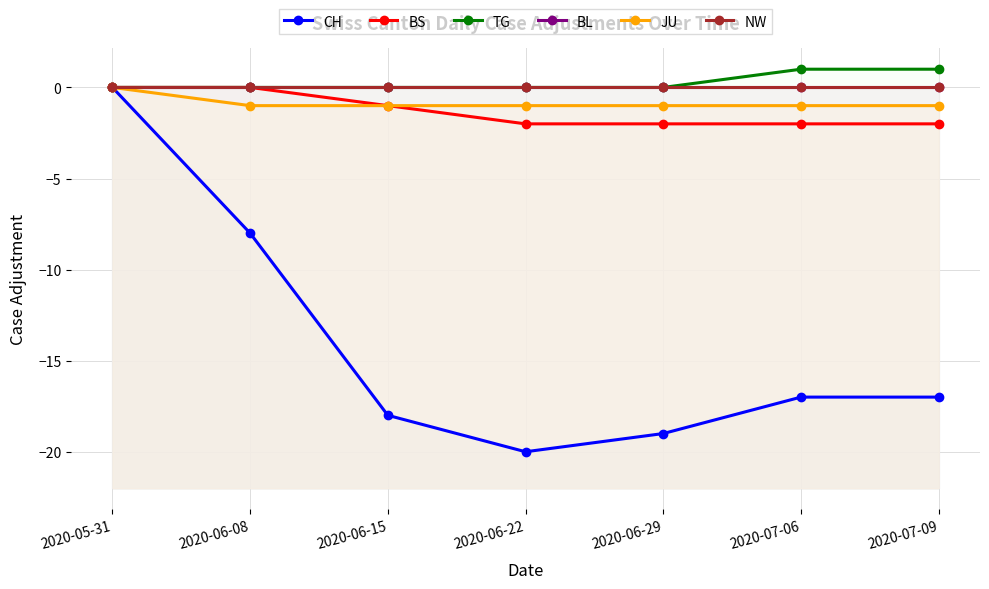

Does the chart have visible grid lines?

Yes